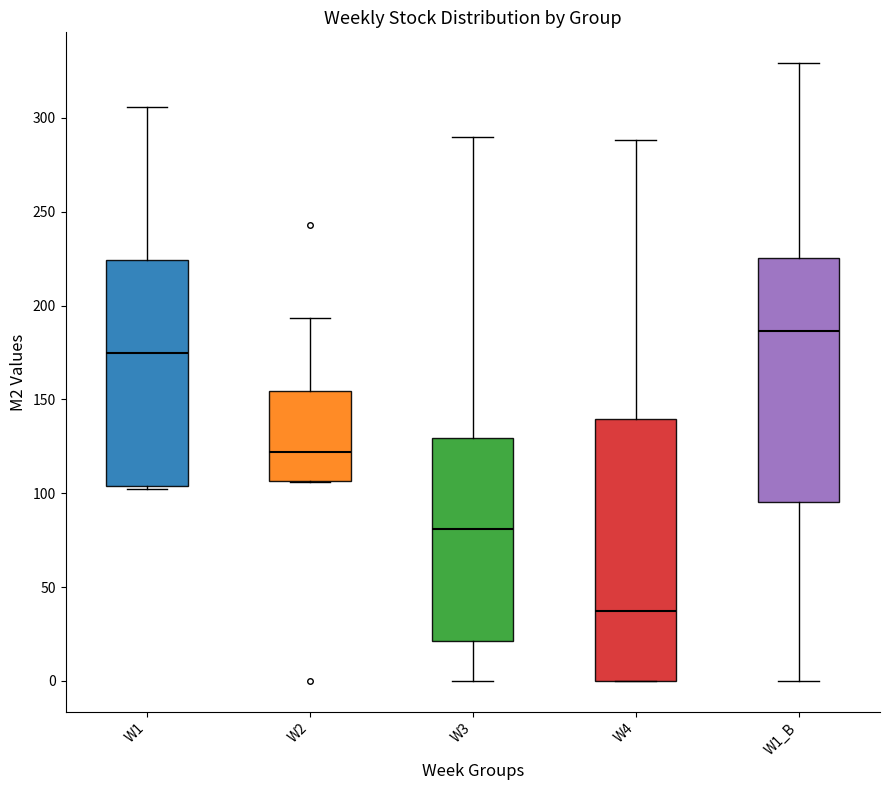

Where does the median line of the box for W1 sit on the y-axis? The values are not printed on the chart, so give them approximately, as read against the axis.

175